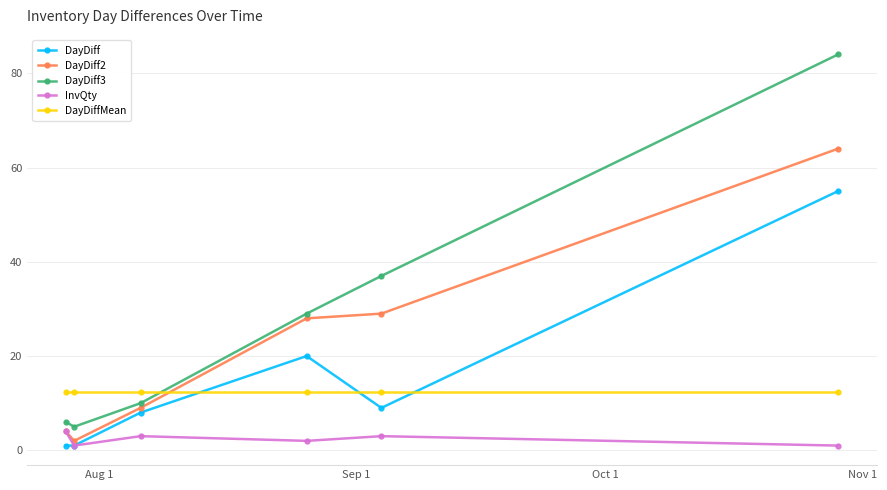

Which series has the largest range (max minus min)?

DayDiff3